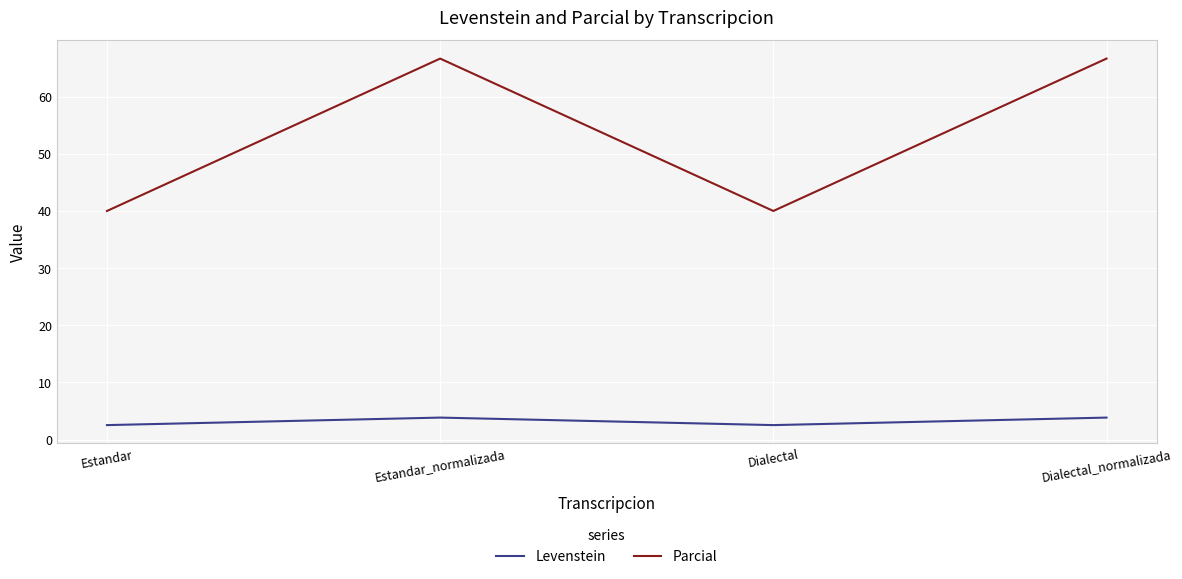

The value of Levenstein at Dialectal_normalizada is 3.8. True or false?

True